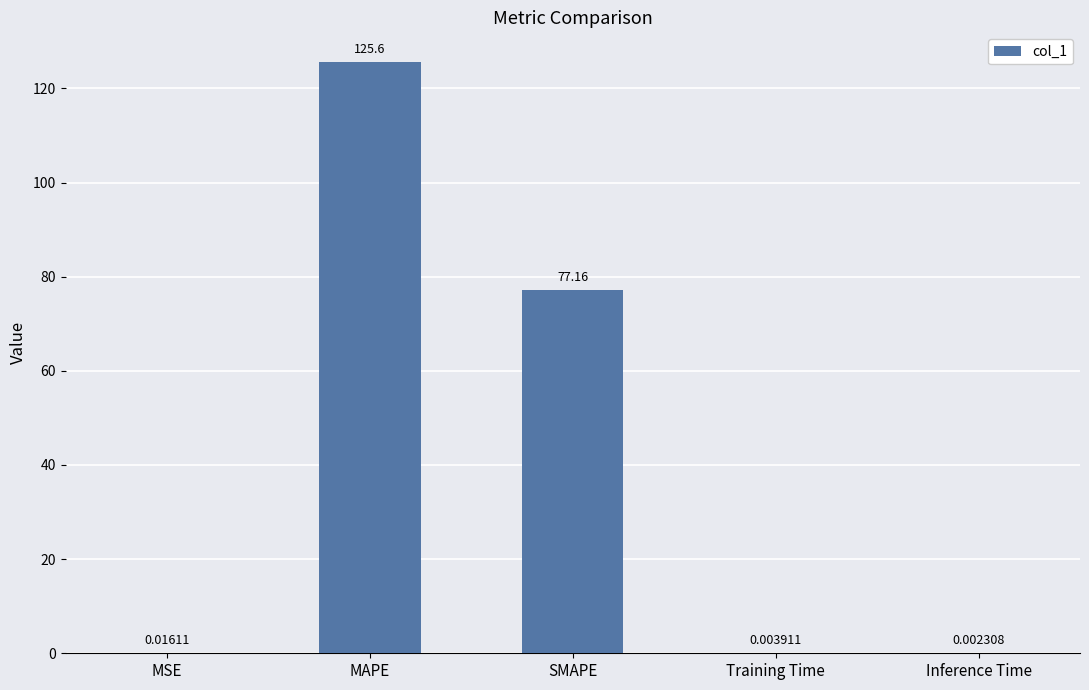

At which label is the value closest to 62?

SMAPE